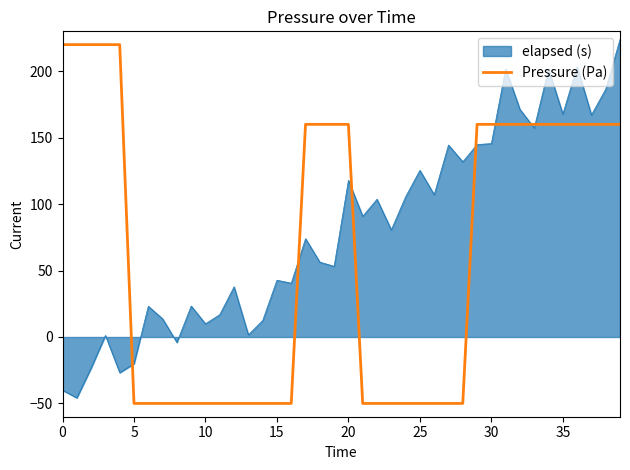

What is the minimum value shown in the chart?

-50.0